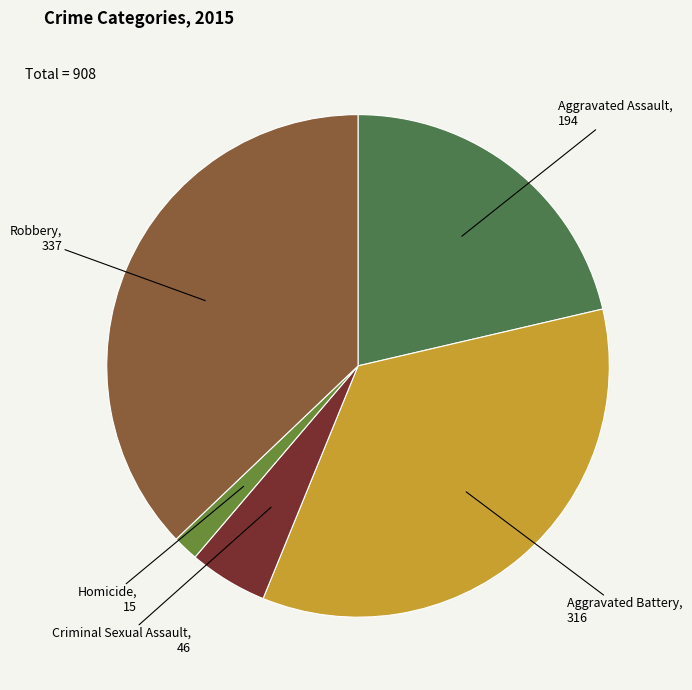

How many segments does this pie chart have?

5